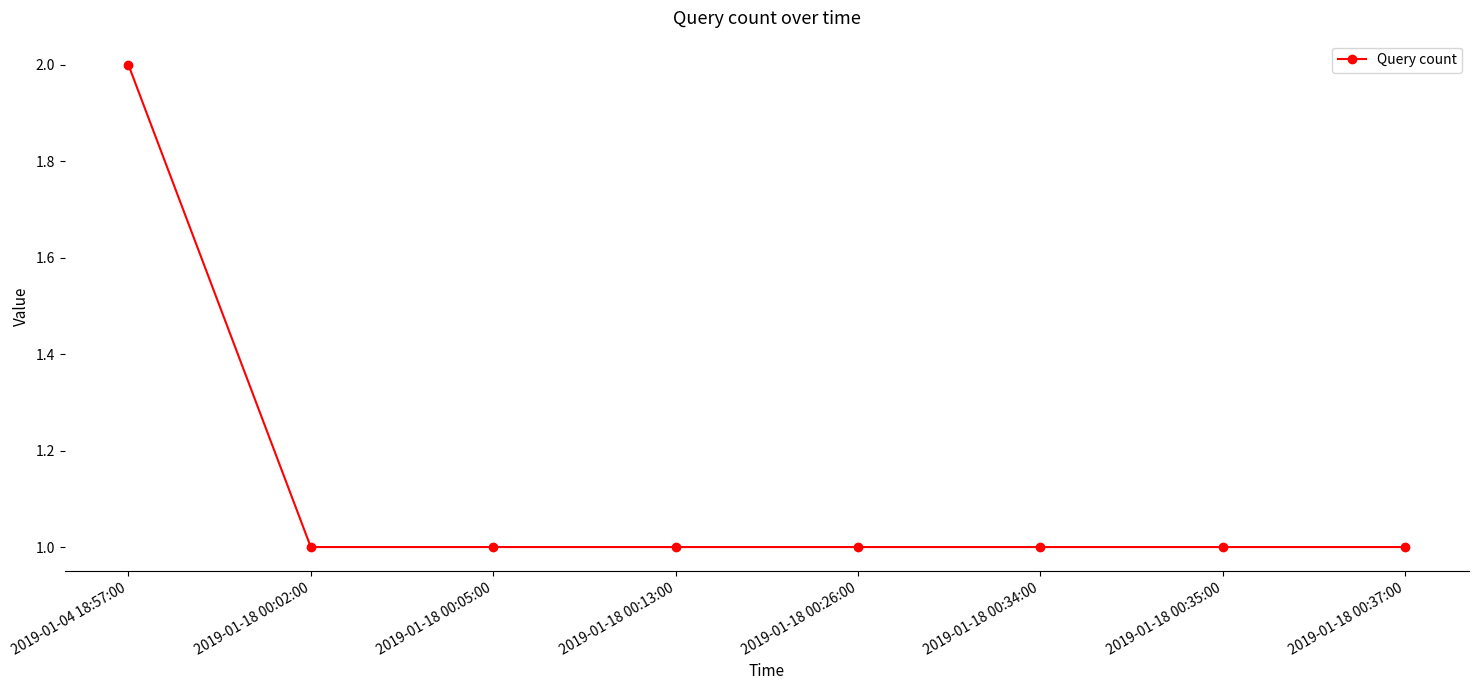

What is the minimum value shown in the chart?

1